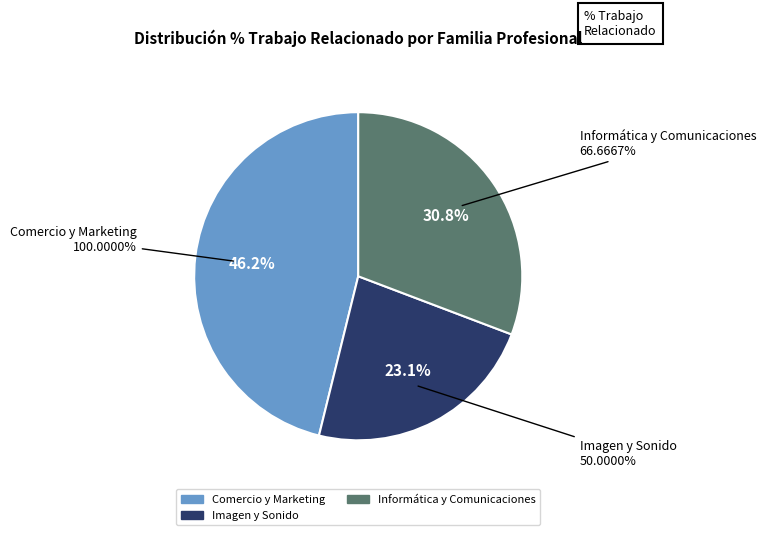

True or false: Informática y Comunicaciones accounts for 17% of the total.

False